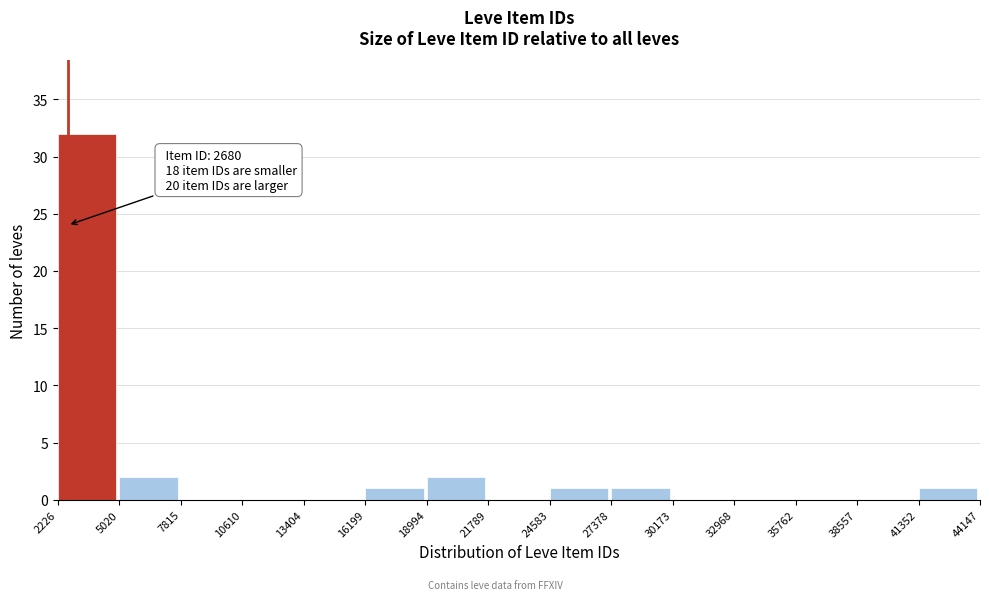

Over which range of the x-axis is the bar tallest?

2226 to 5020